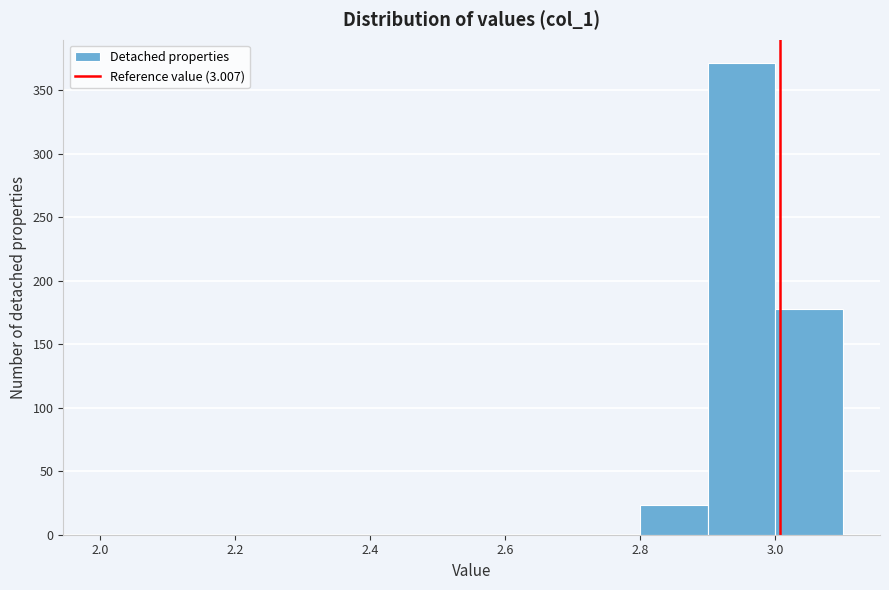

What is the height of the bar covering 2.8 to 2.9 on the x-axis? The values are not printed on the chart, so give them approximately, as read against the axis.

25